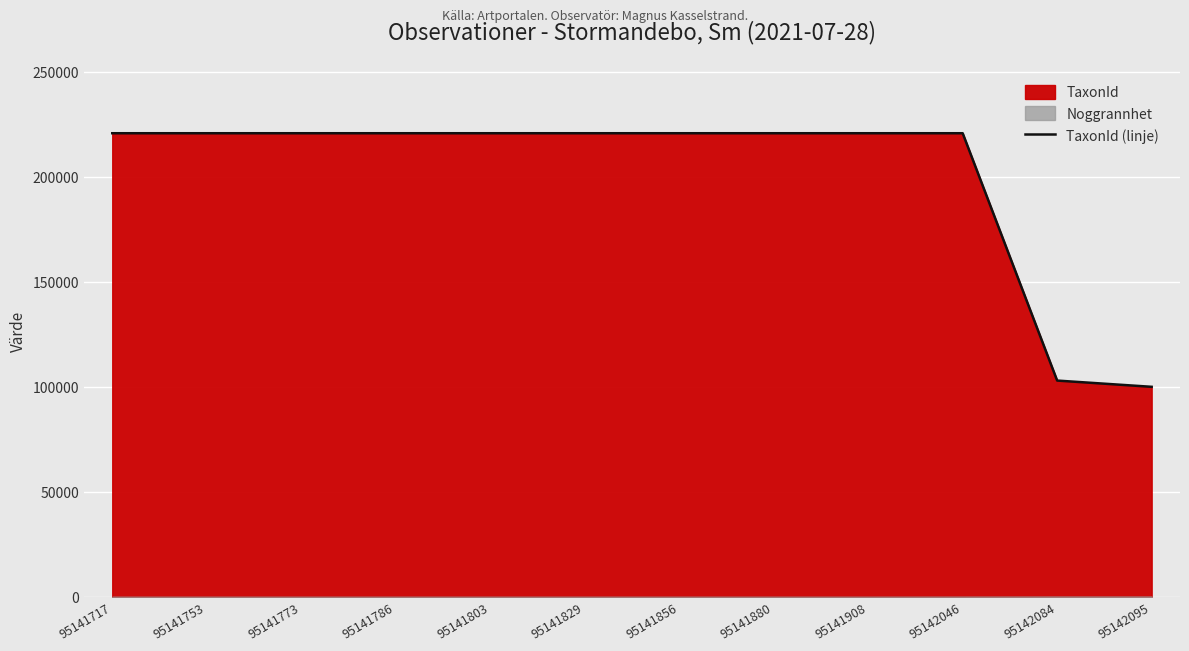

Is it true that the value at 95142095 is 100049?

True